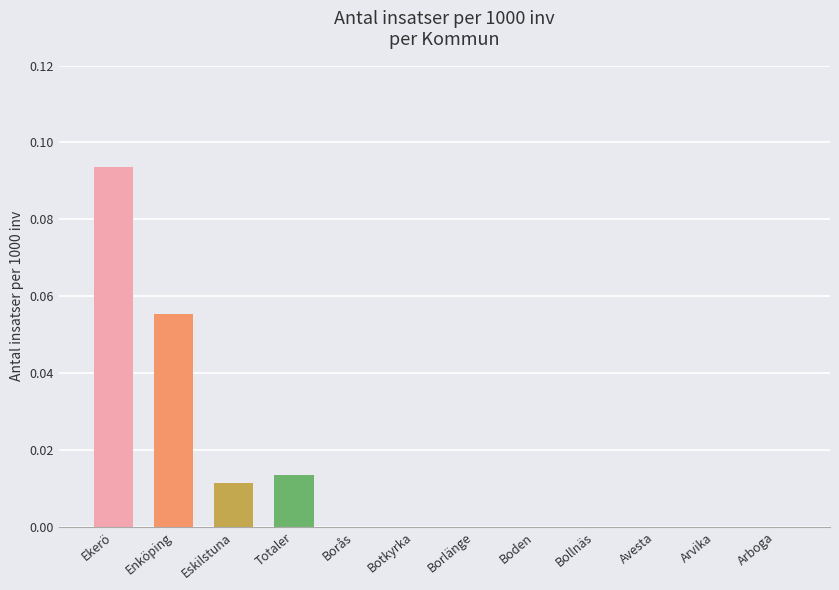

True or false: the data shows 0.0 at Arboga.

True